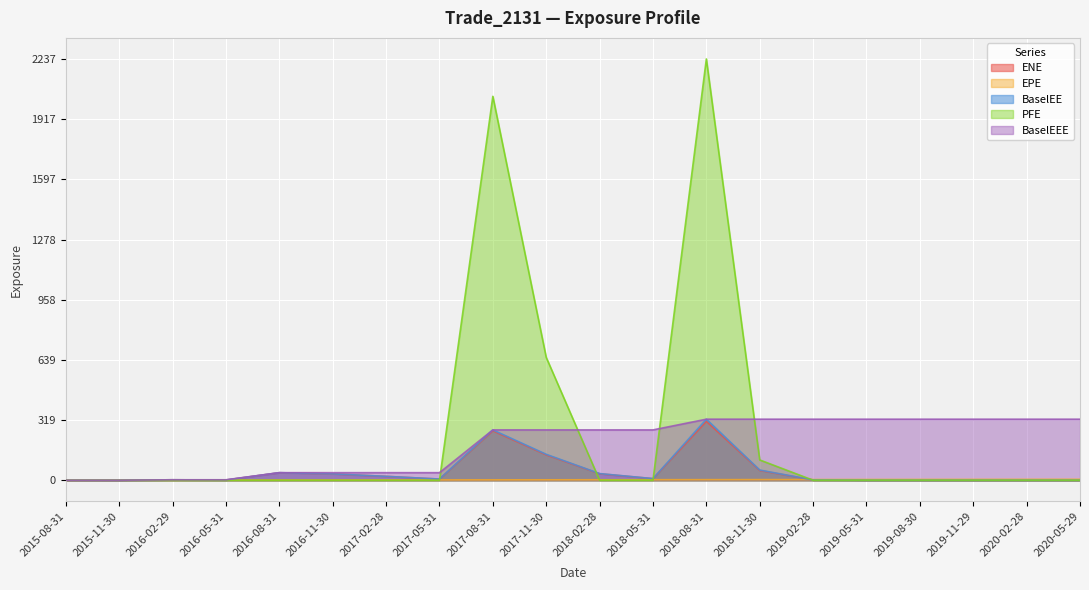

True or false: BaselEEE has a value of 161.9 at 2015-11-30.

False